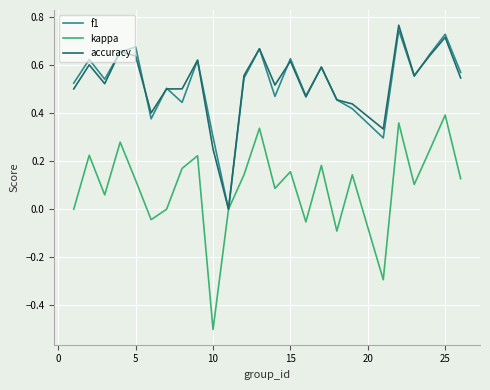

What is the minimum value shown in the chart?

-0.5